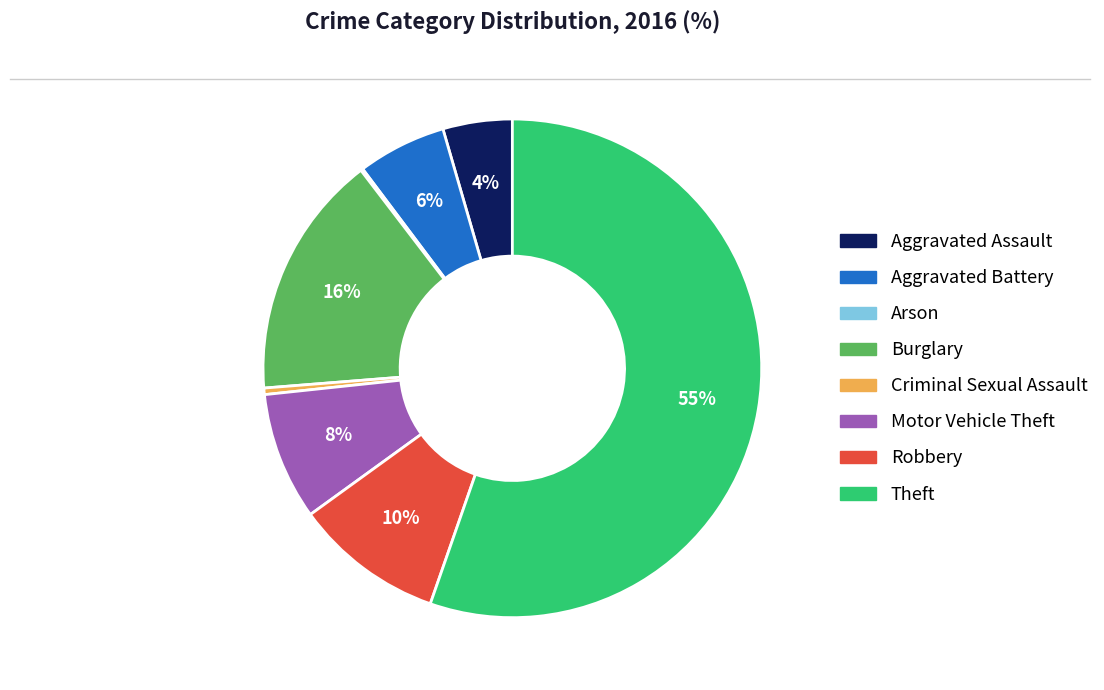

Which category has the biggest portion of the pie?

Theft